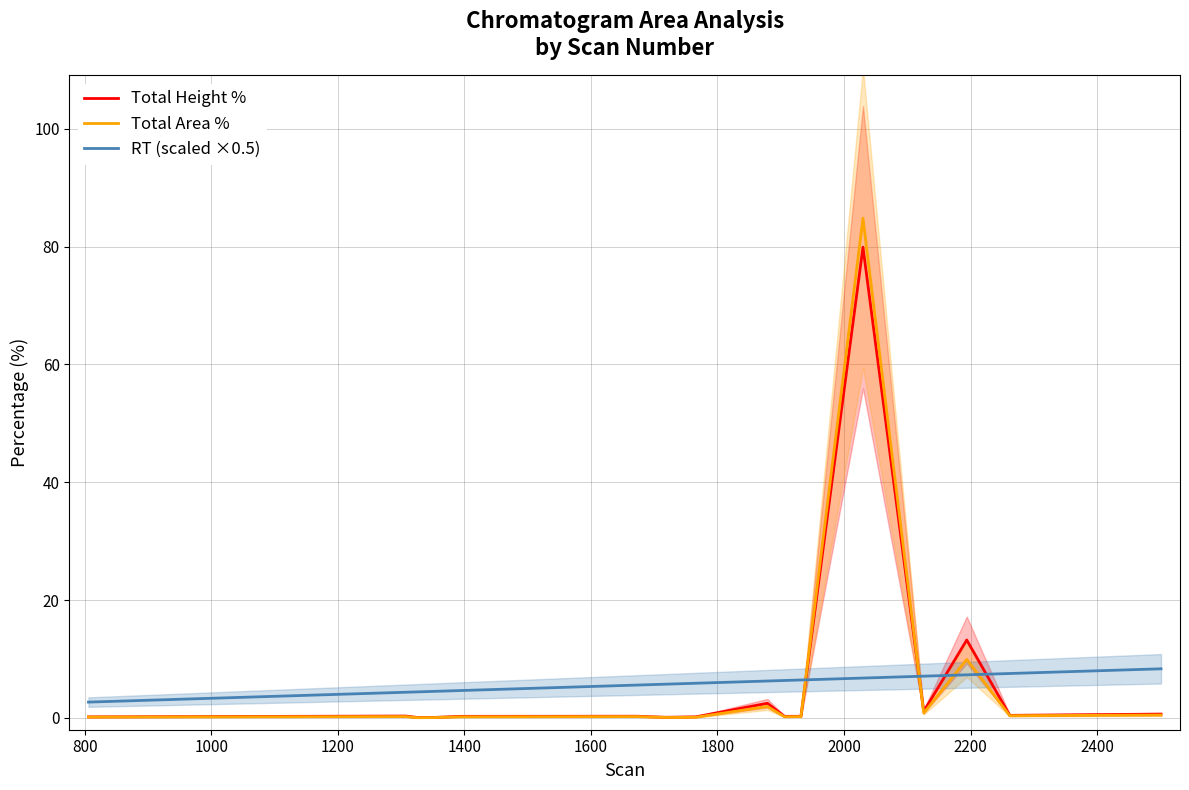

What is the maximum value for RT (scaled ×0.5)?

8.3